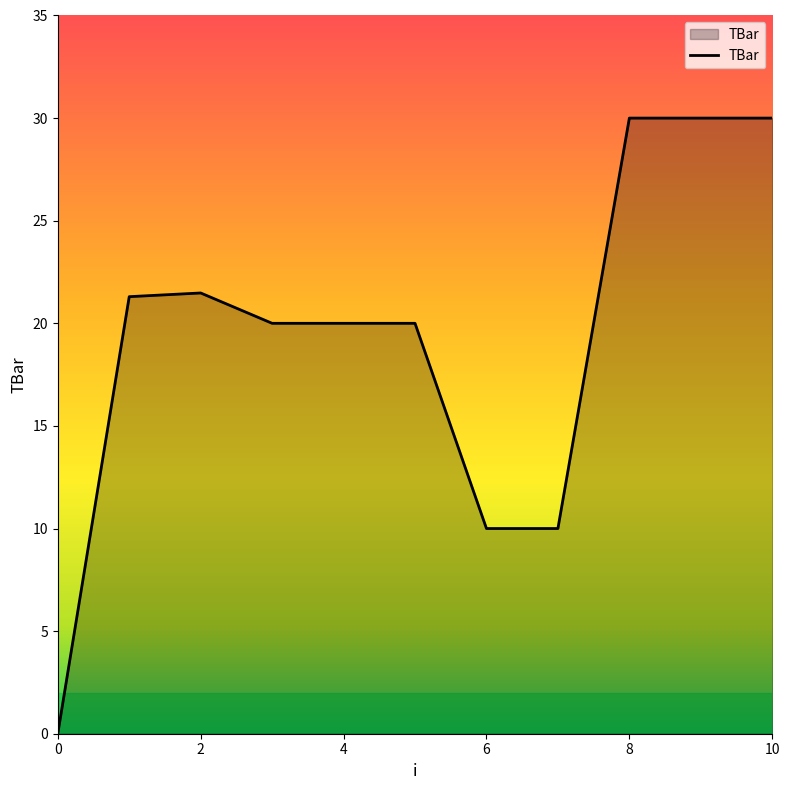

What is the maximum value shown in the chart?

30.0